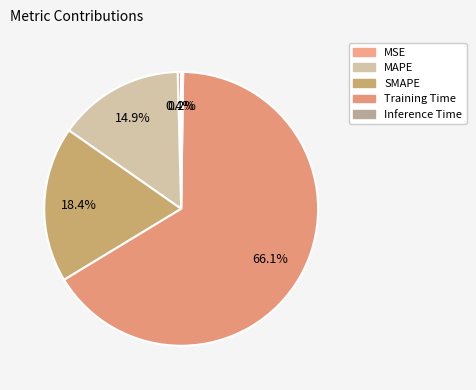

The MAPE slice represents 1% of the pie. True or false?

False